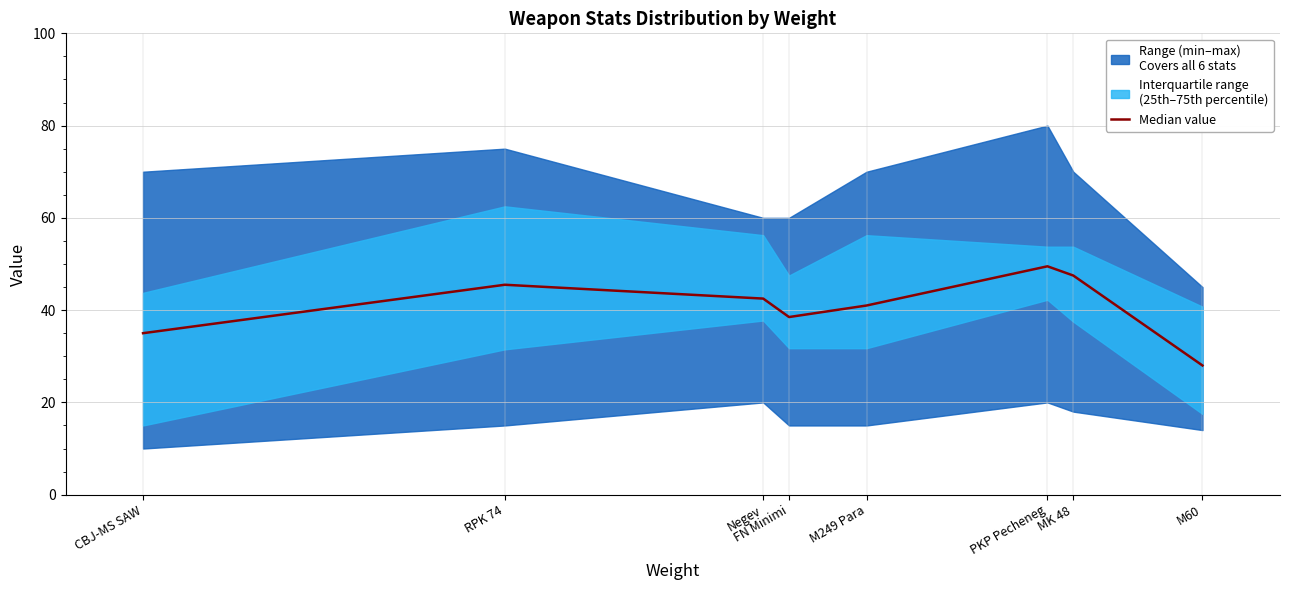

Count the number of categories in the chart.

8